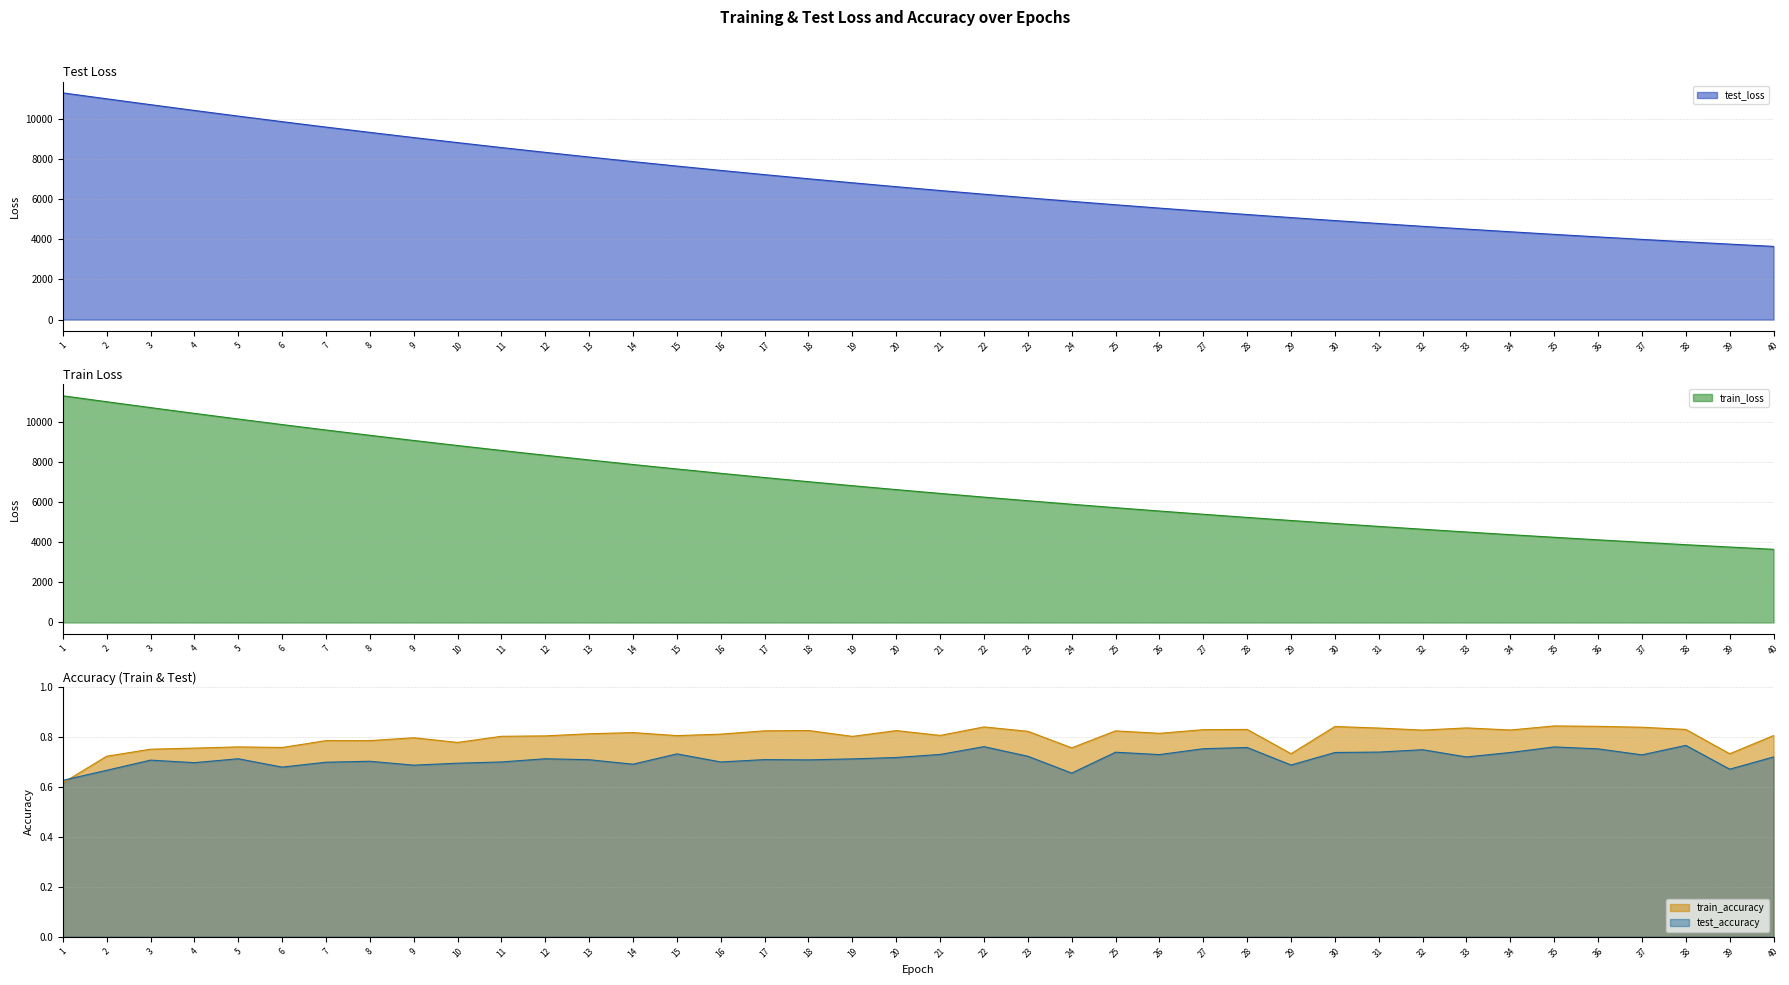

What is the sum of the train_loss values at 33 and 34?

8893.7